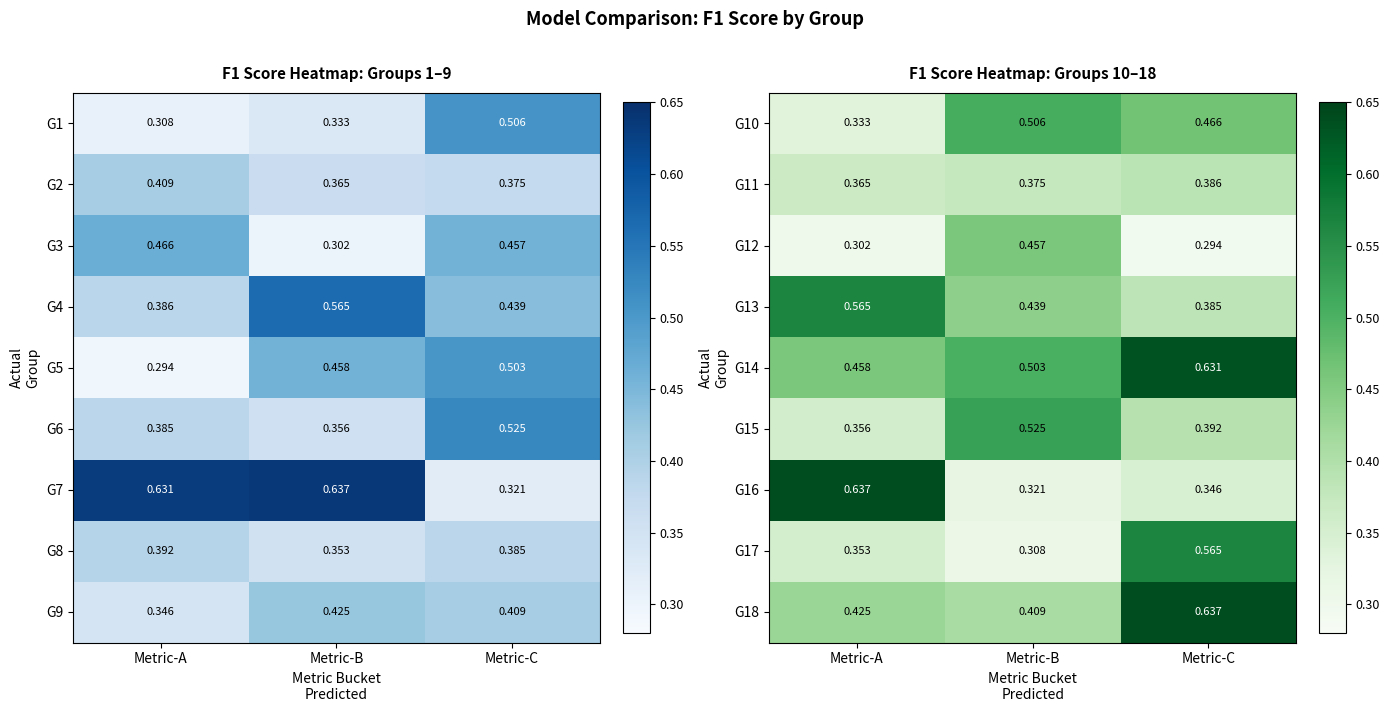

What is the highest value of the G18 series?

0.6